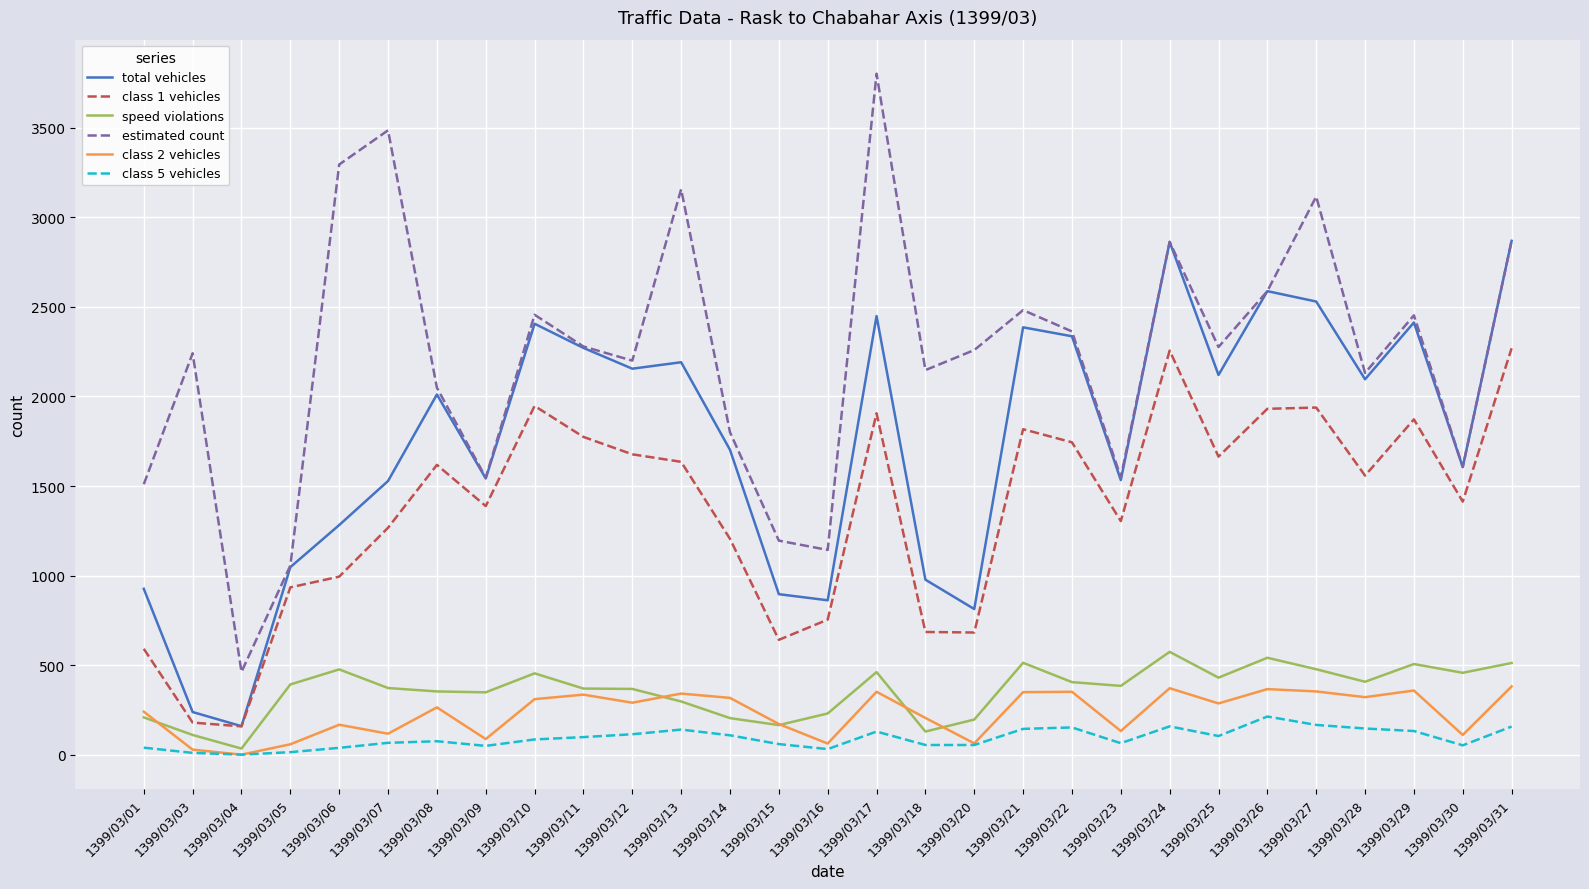

What is the total value across all series at 1399/03/31?

9057